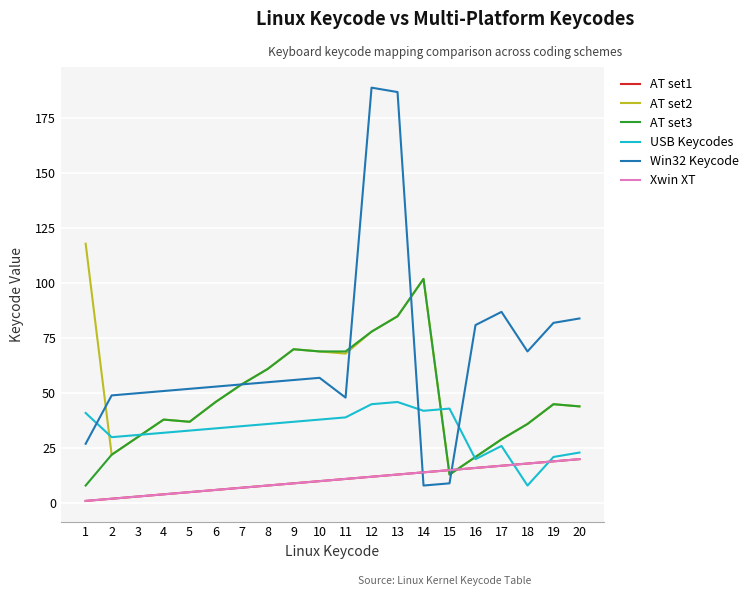

True or false: AT set1 and Win32 Keycode intersect in this chart.

True